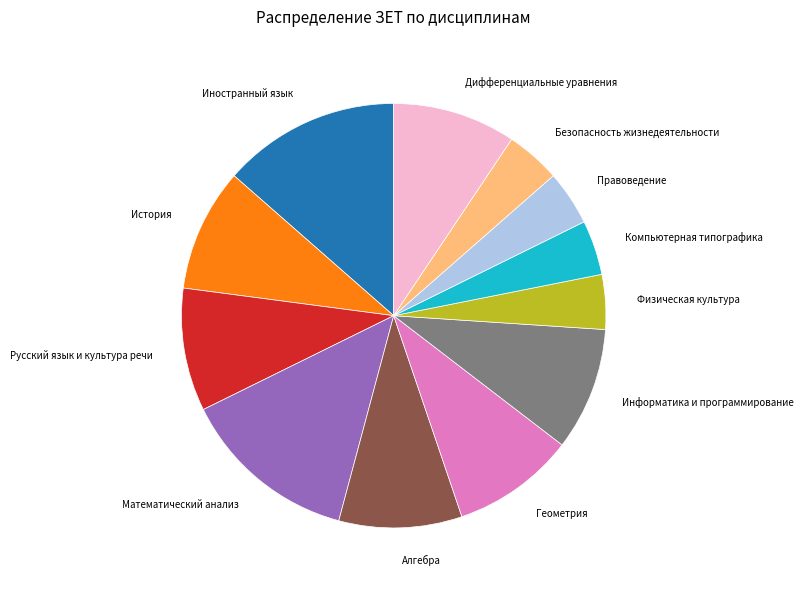

Does any single category account for the majority?

No